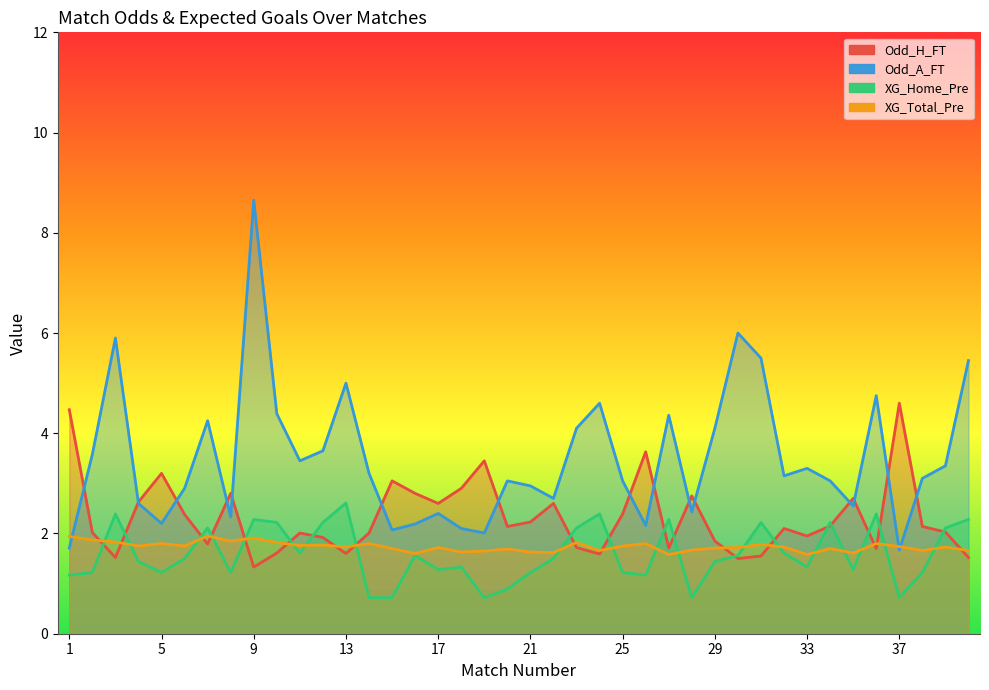

Does the chart have visible grid lines?

No